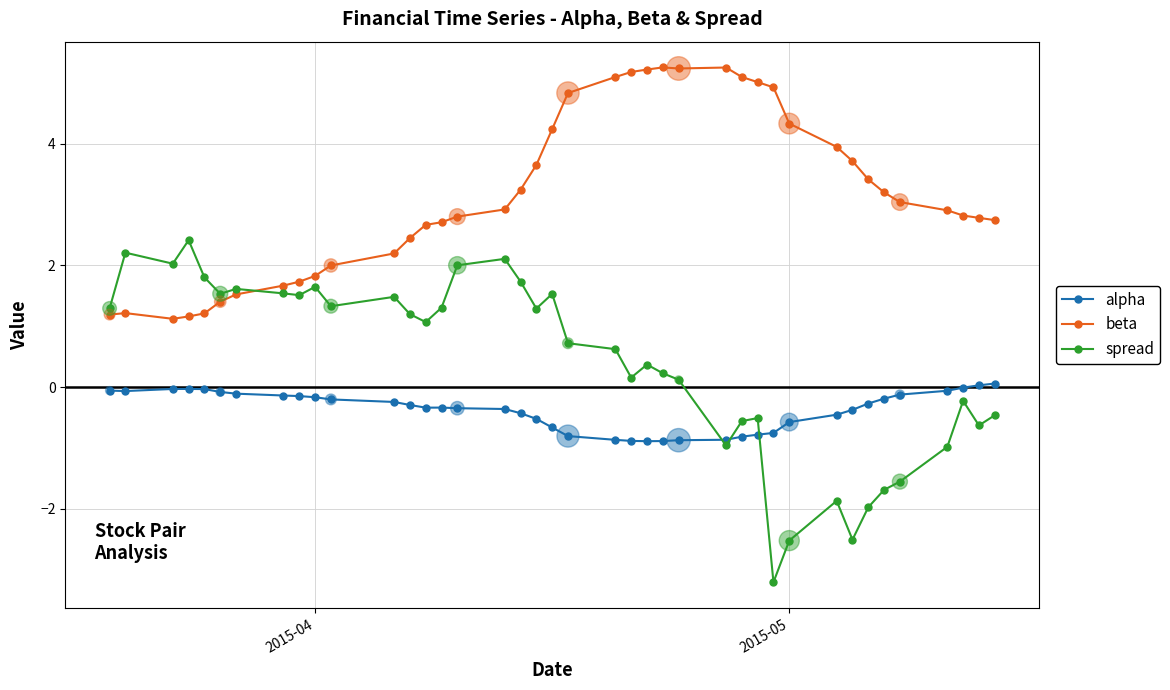

What are all the series names shown in the legend?

alpha, beta, spread